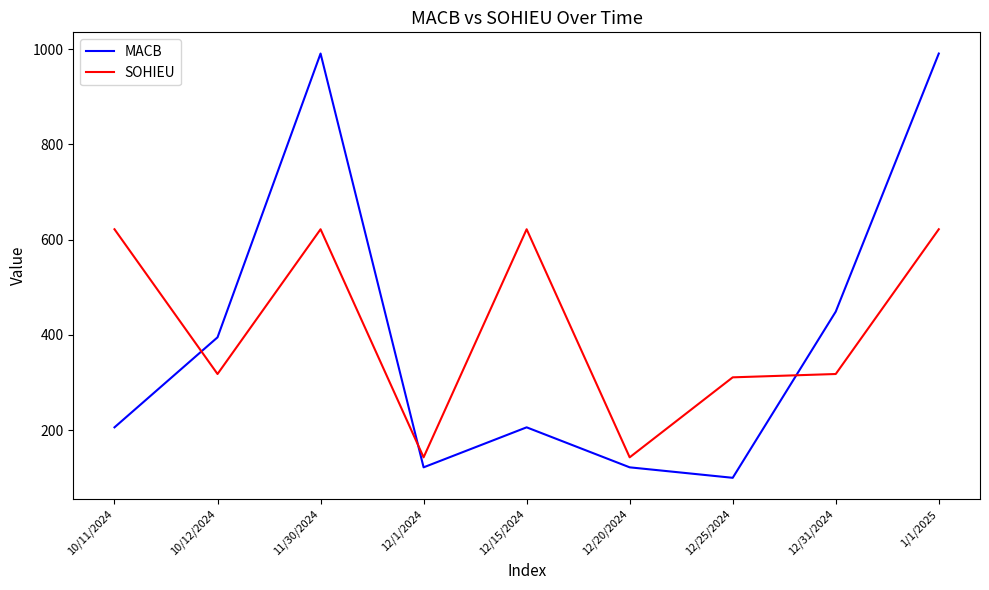

Which series has the largest total across all categories?

SOHIEU